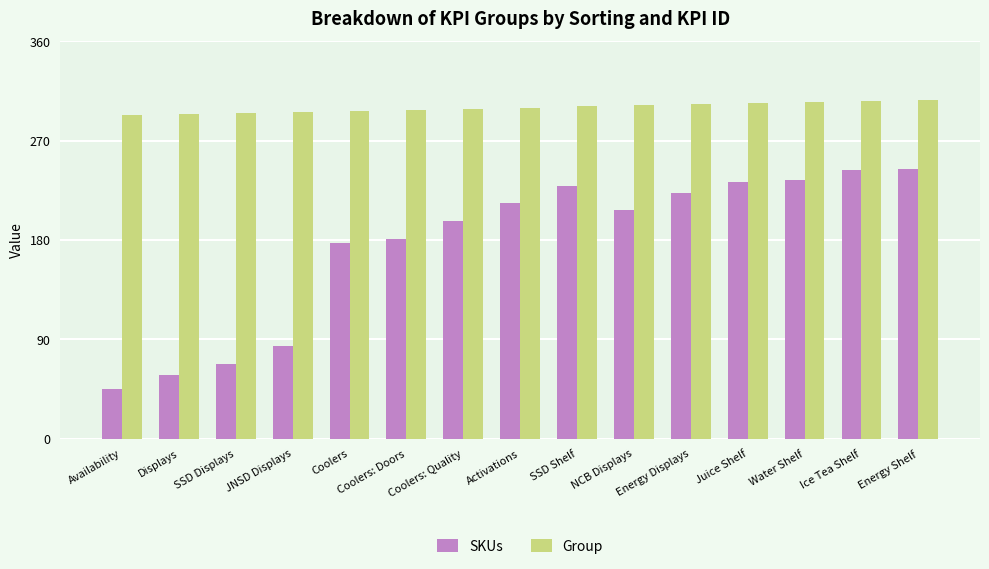

The value of SKUs at SSD Shelf is 229. True or false?

True